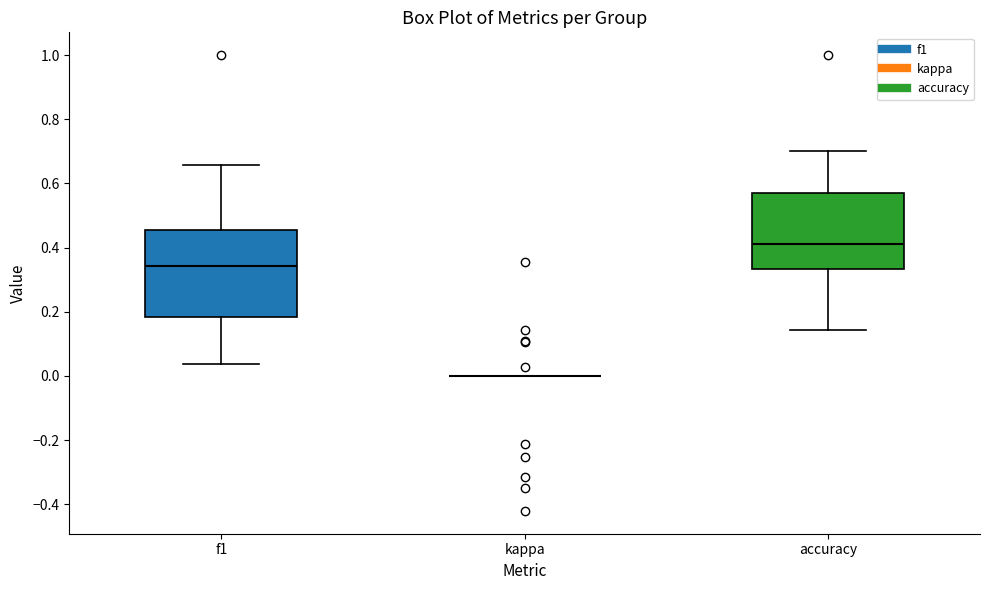

Which box is the tallest, from its lower edge to its upper edge?

f1